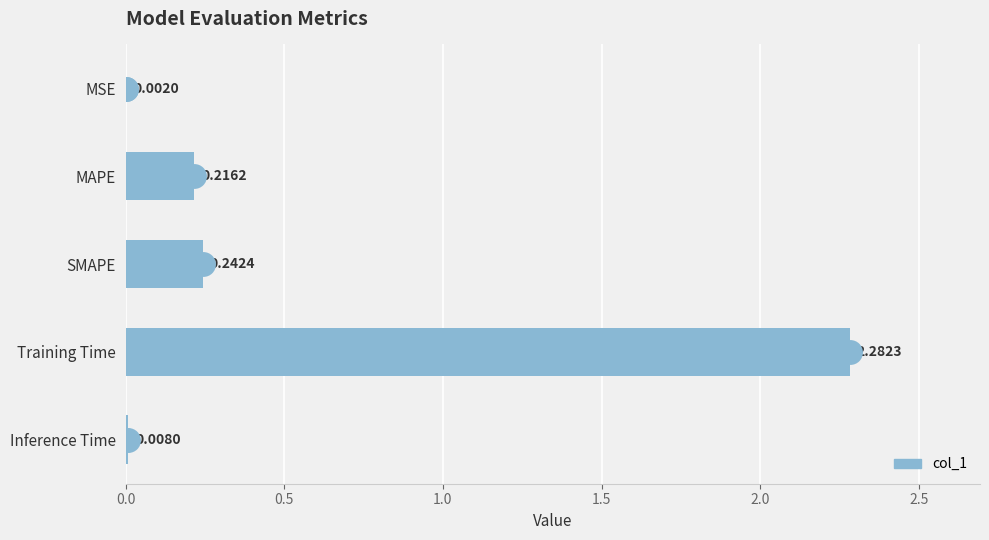

Between MAPE and SMAPE, which is larger?

SMAPE